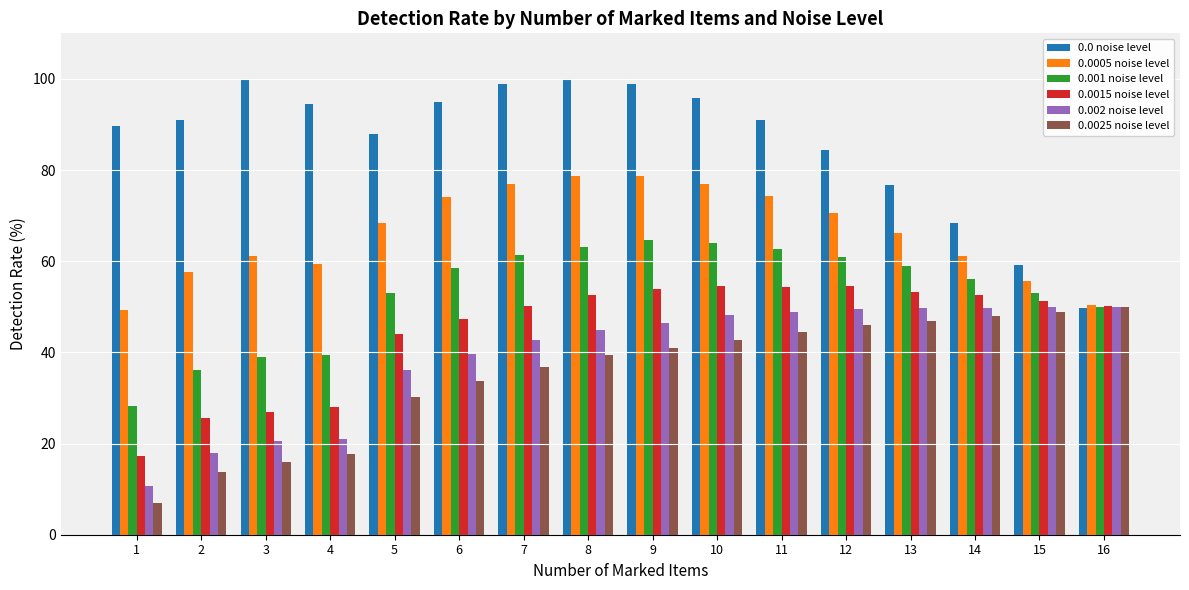

Which series has the largest range (max minus min)?

0.0 noise level